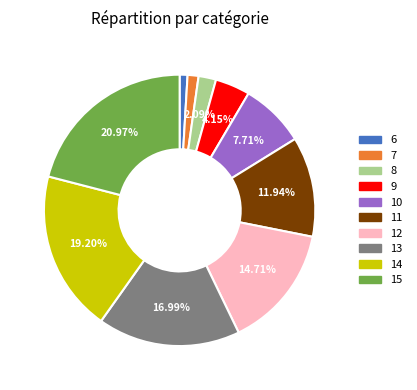

To the nearest percent, what is the combined percentage of 9 and 11?

16%